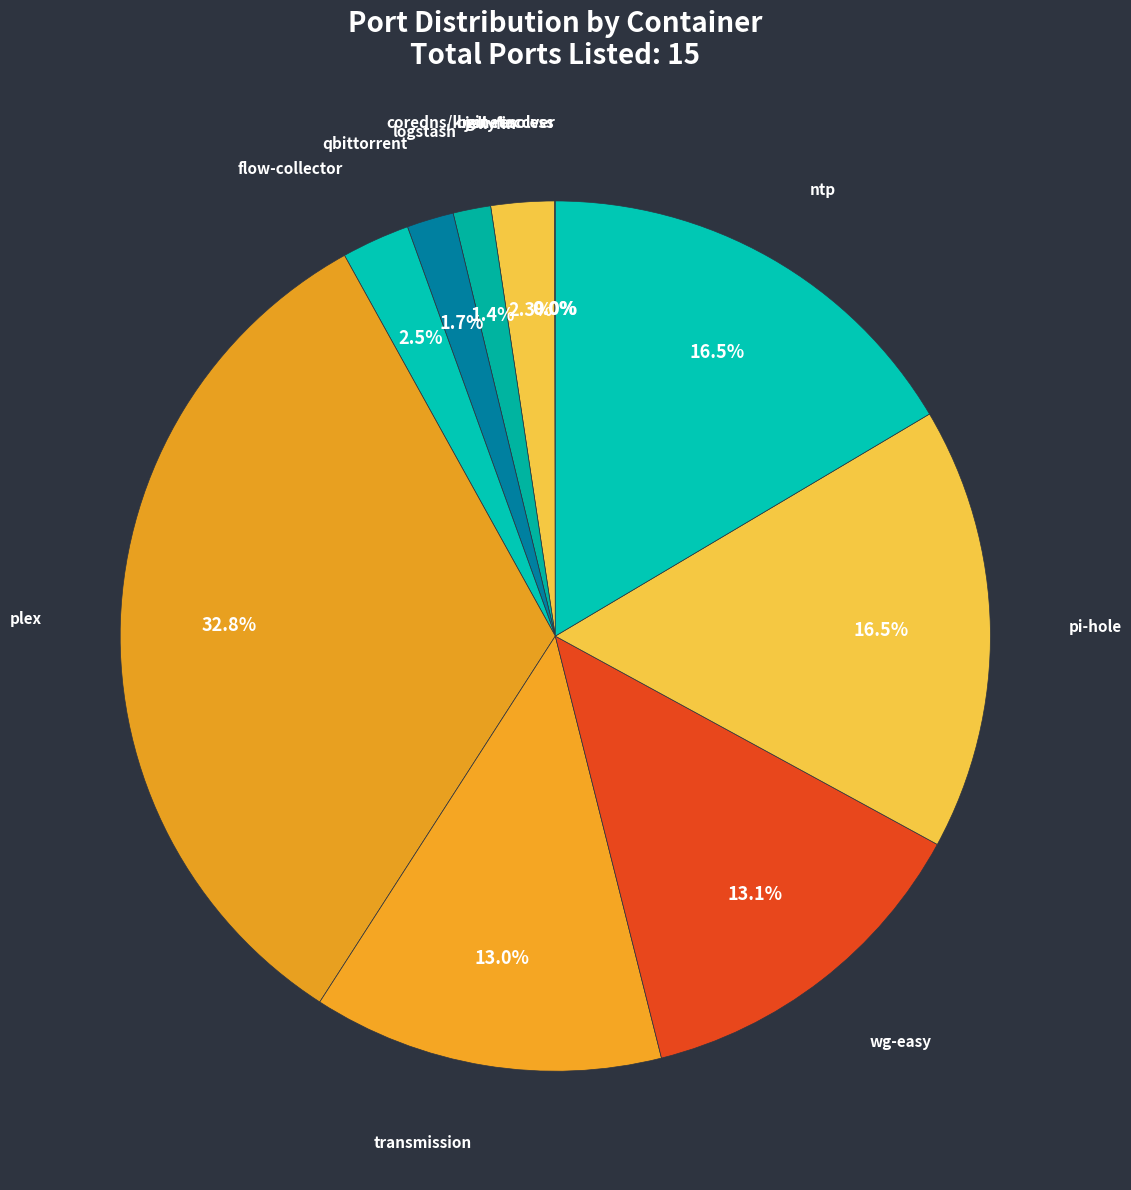

Is there any slice that represents more than half of the pie?

No